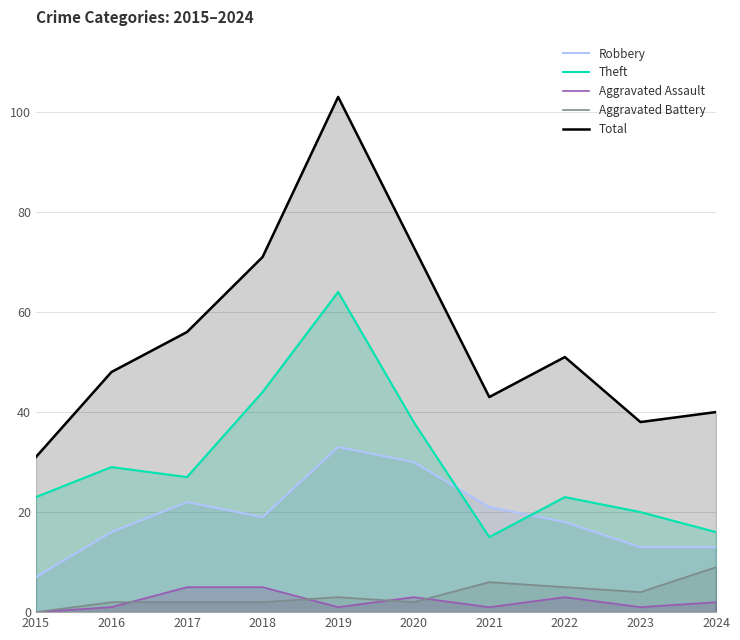

What is the difference between the Robbery values at 2018 and 2023?

6